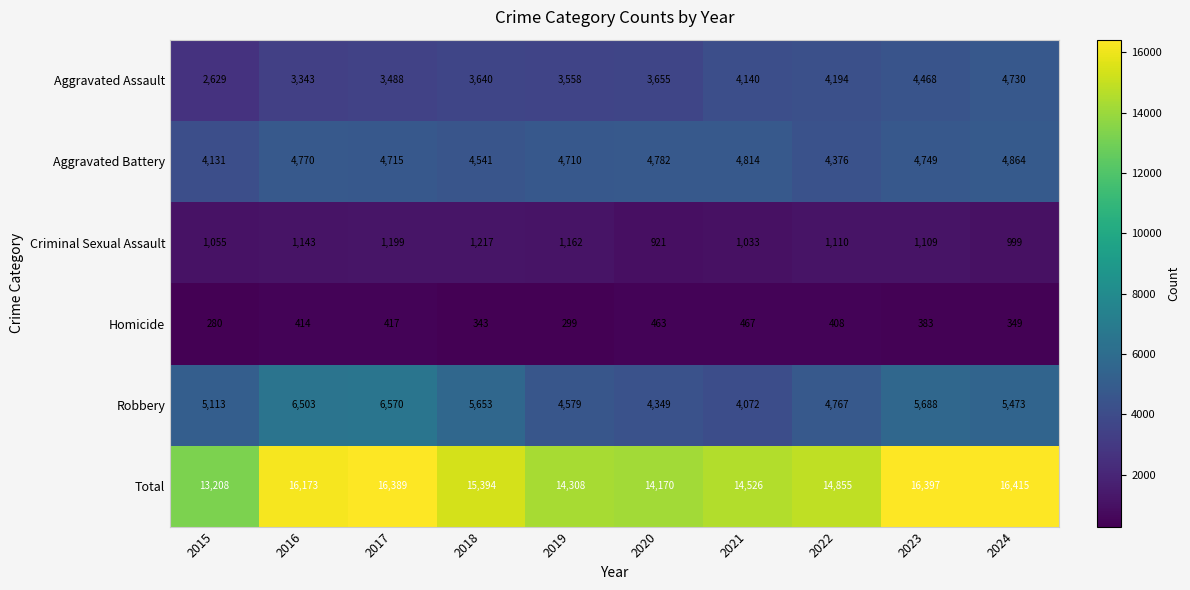

At which category does the chart reach its minimum across all series?

2015